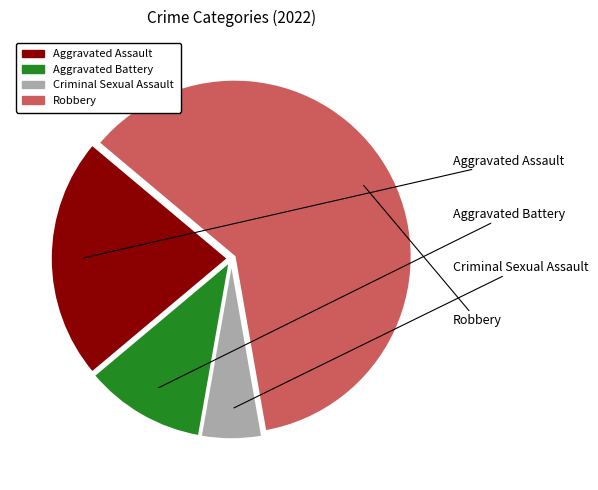

True or false: Criminal Sexual Assault accounts for 6% of the total.

True